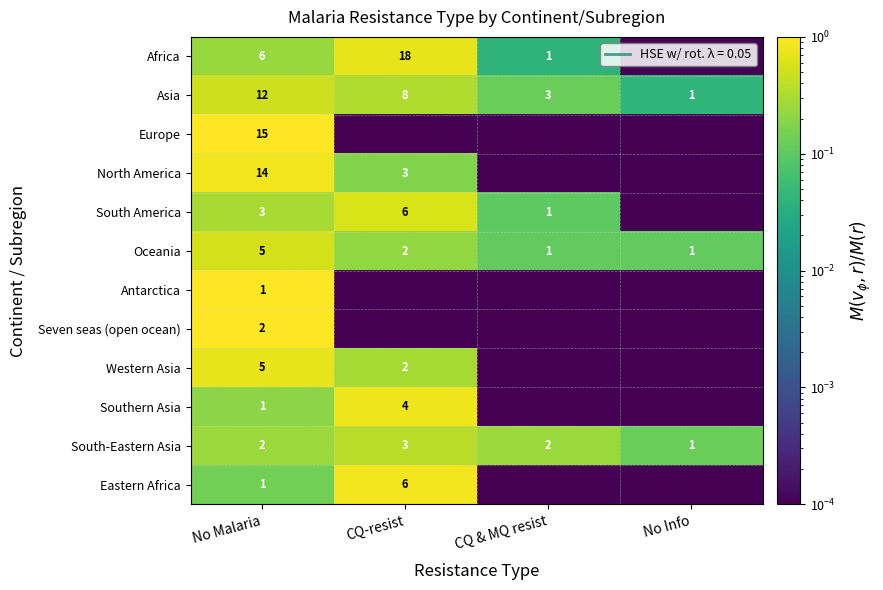

The Eastern Africa series shows 6.0 at CQ-resist. True or false?

True